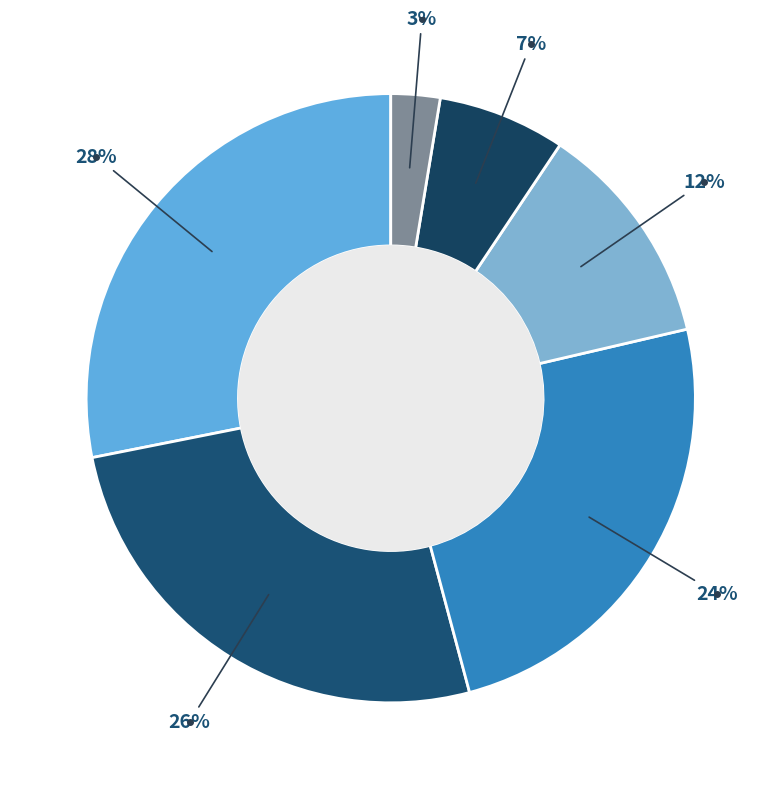

How many segments does this pie chart have?

6